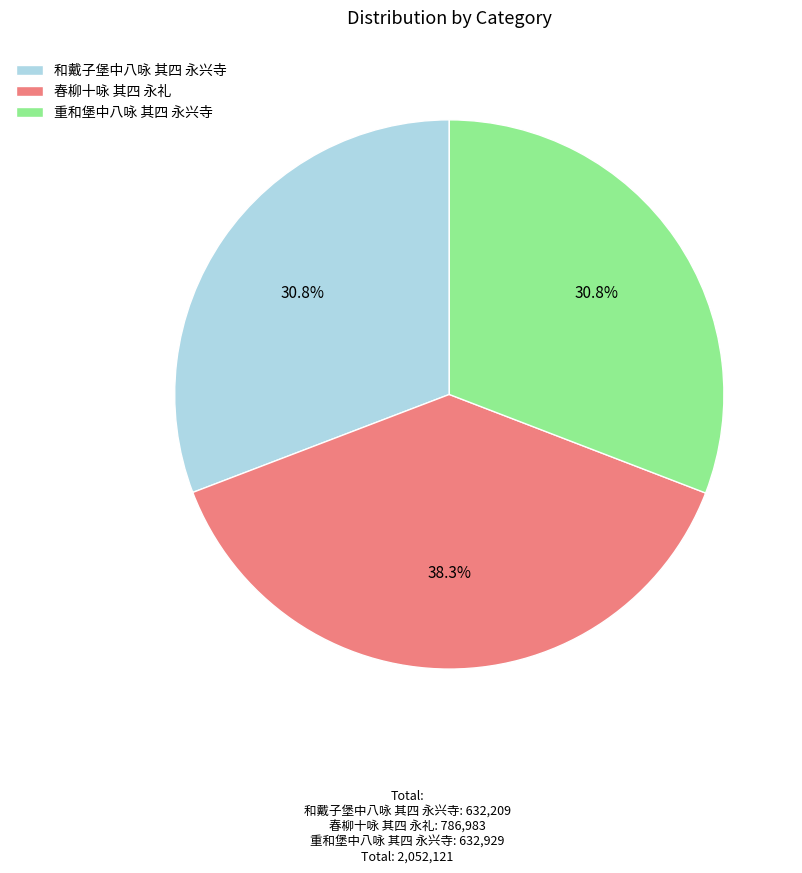

What percentage do 和戴子堡中八咏 其四 永兴寺 and 春柳十咏 其四 永礼 together represent?

69.2%